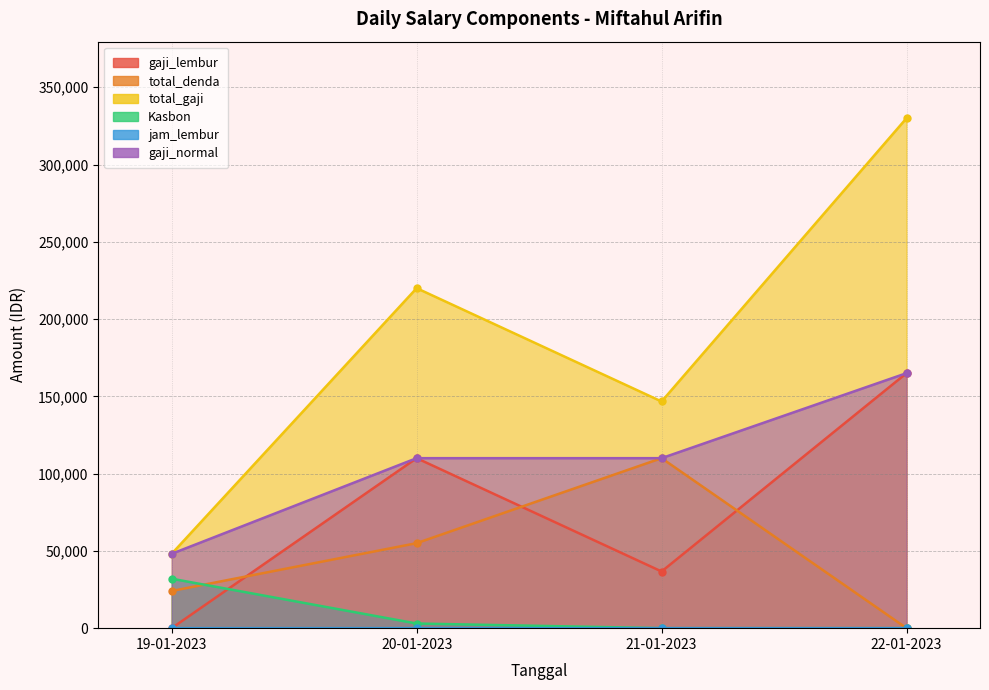

Reading left to right, transcribe all the data shown in this chart.

gaji_lembur: 19-01-2023=0.0	20-01-2023=110000.0	21-01-2023=36666.7	22-01-2023=165000.0
total_denda: 19-01-2023=24062.5	20-01-2023=55000.0	21-01-2023=110000.0	22-01-2023=0.0
total_gaji: 19-01-2023=48125.0	20-01-2023=220000.0	21-01-2023=146666.7	22-01-2023=330000.0
Kasbon: 19-01-2023=32000.0	20-01-2023=3000.0	21-01-2023=0.0	22-01-2023=0.0
jam_lembur: 19-01-2023=0.0	20-01-2023=6.0	21-01-2023=2.0	22-01-2023=6.0
gaji_normal: 19-01-2023=48125.0	20-01-2023=110000.0	21-01-2023=110000.0	22-01-2023=165000.0